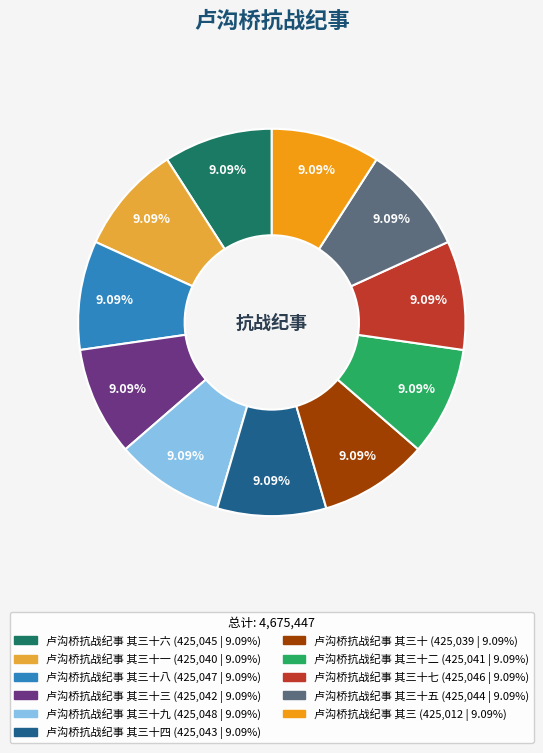

Does any single category account for the majority?

No